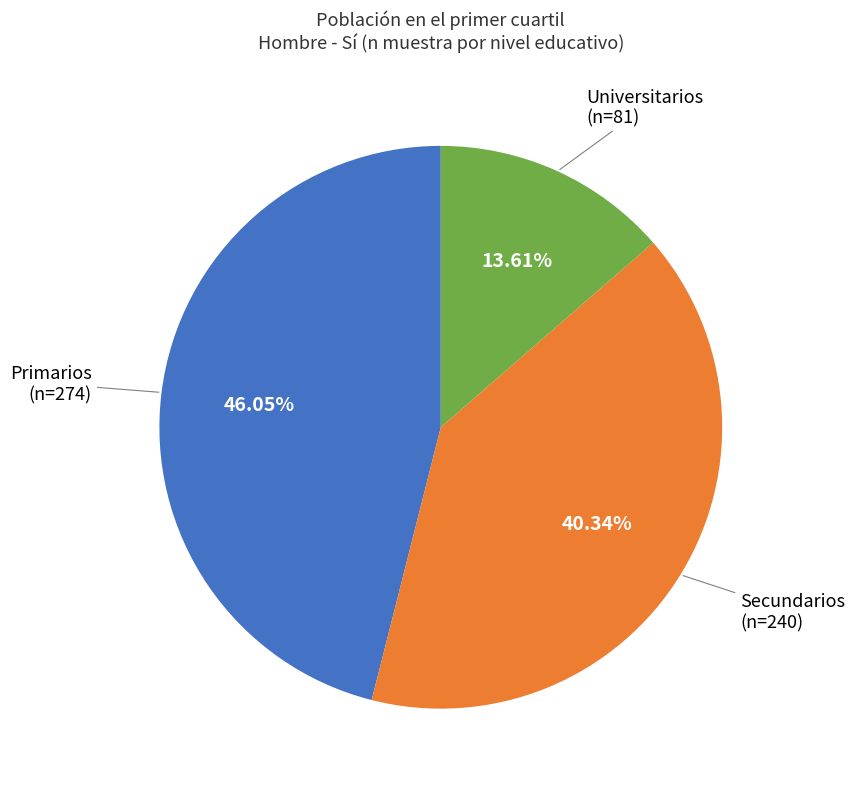

Does Primarios account for over 50% of the chart?

No